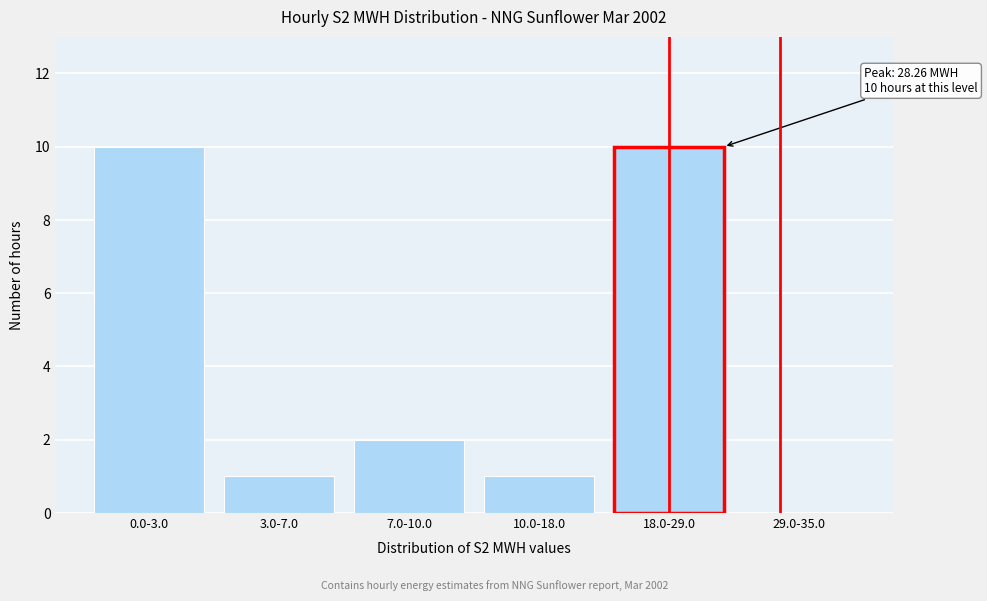

Reading right to left, list all the values displayed in this chart.

29.0-35.0=0	18.0-29.0=10	10.0-18.0=1	7.0-10.0=2	3.0-7.0=1	0.0-3.0=10